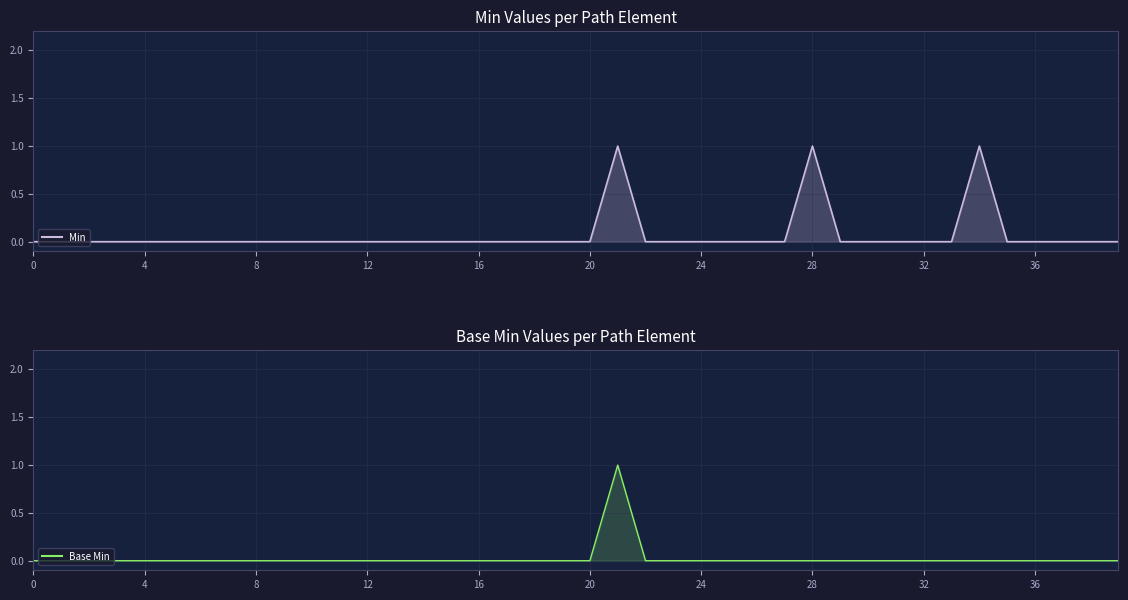

List the series in order of their peak value, highest first.

Min, Base Min